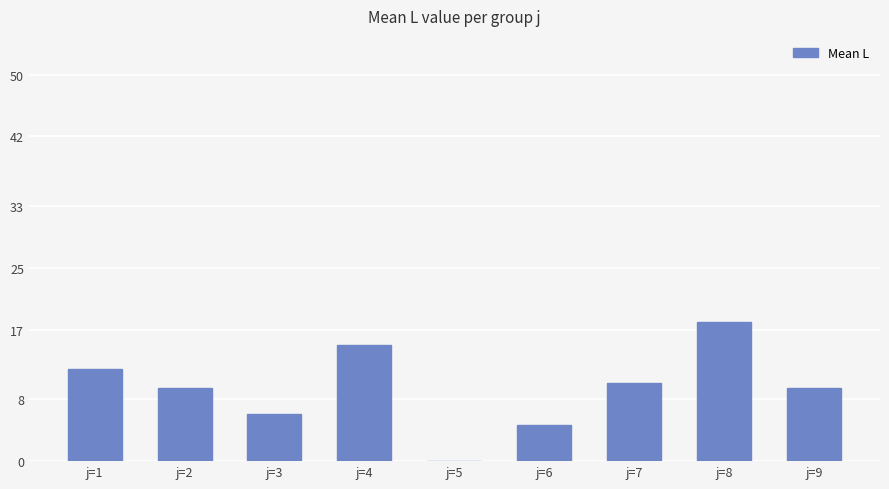

What is the sum of all values?

84.8